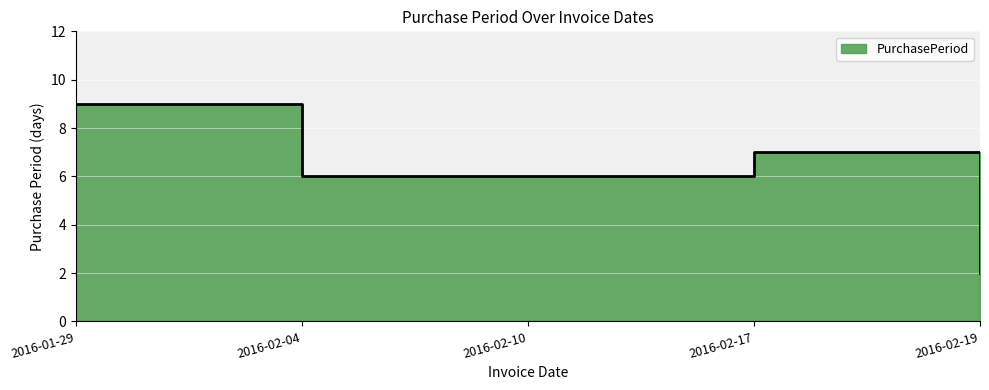

What is the change in value from 2016-01-29 to 2016-02-04?

-3